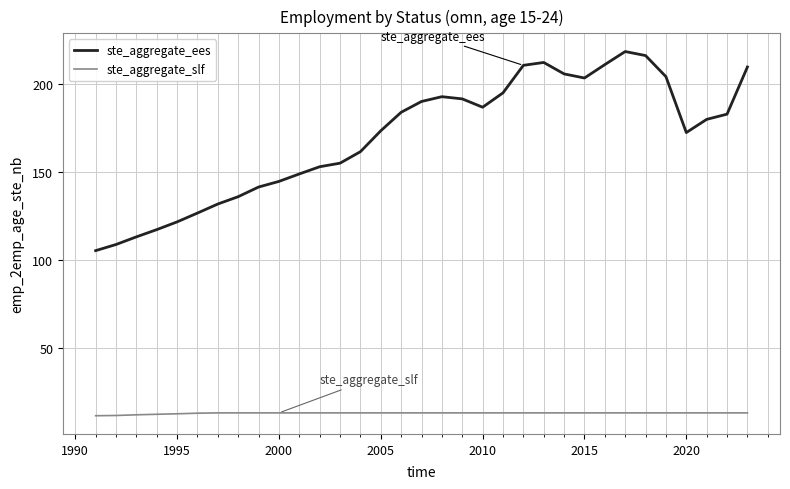

Rank the series by their maximum value, from highest to lowest.

ste_aggregate_ees, ste_aggregate_slf